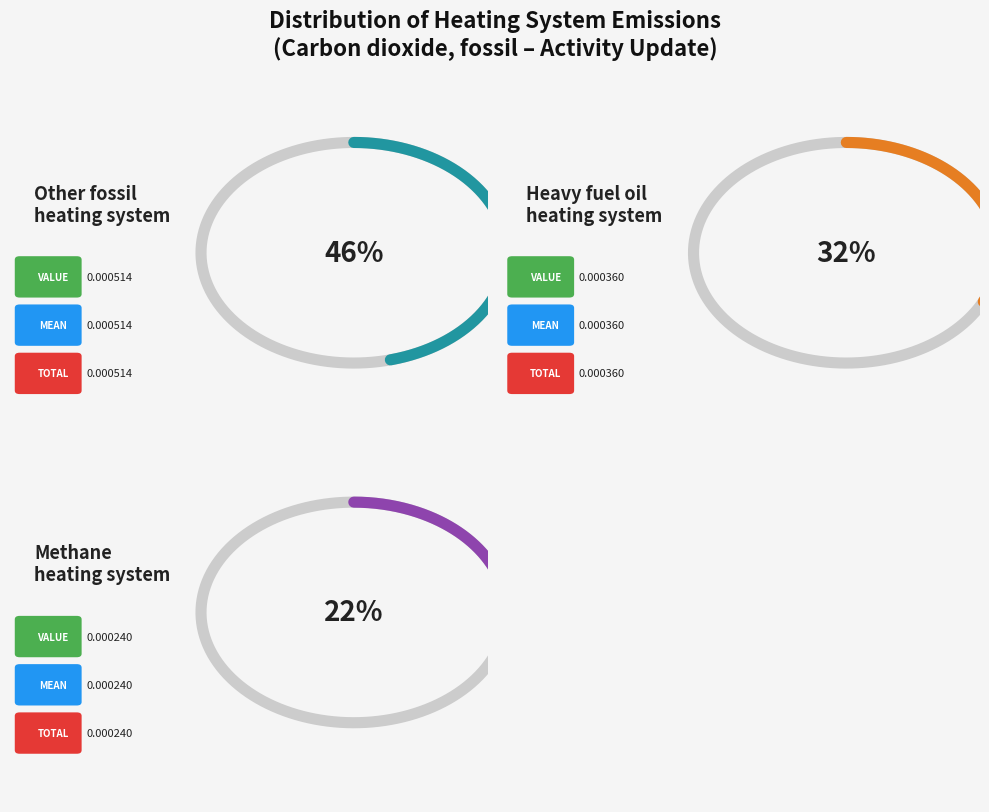

To the nearest percent, what is the difference between the Other fossil heating system and Heavy fuel oil heating system slice percentages?

14%